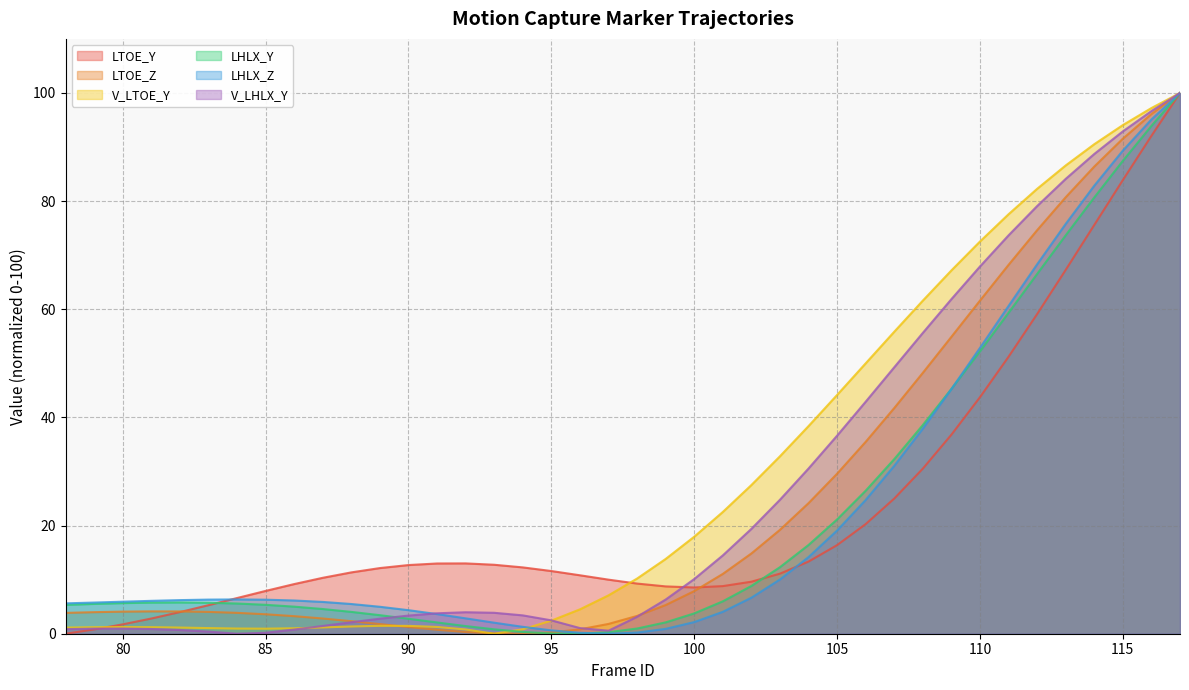

Which series has the largest total across all categories?

V_LTOE_Y